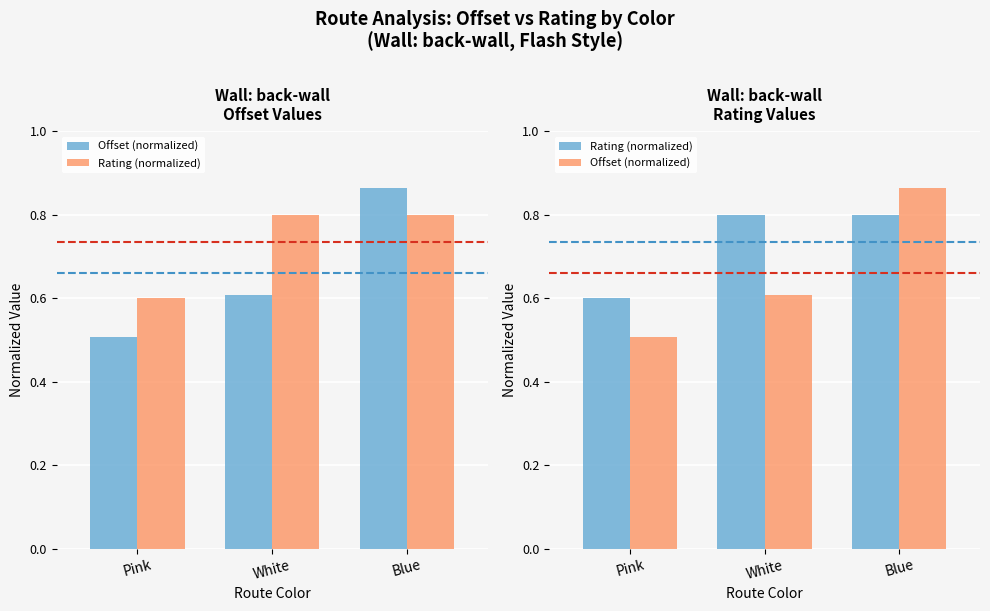

Reading right to left, transcribe all the data shown in this chart.

Offset: Blue=0.9	White=0.6	Pink=0.5
Rating: Blue=0.8	White=0.8	Pink=0.6